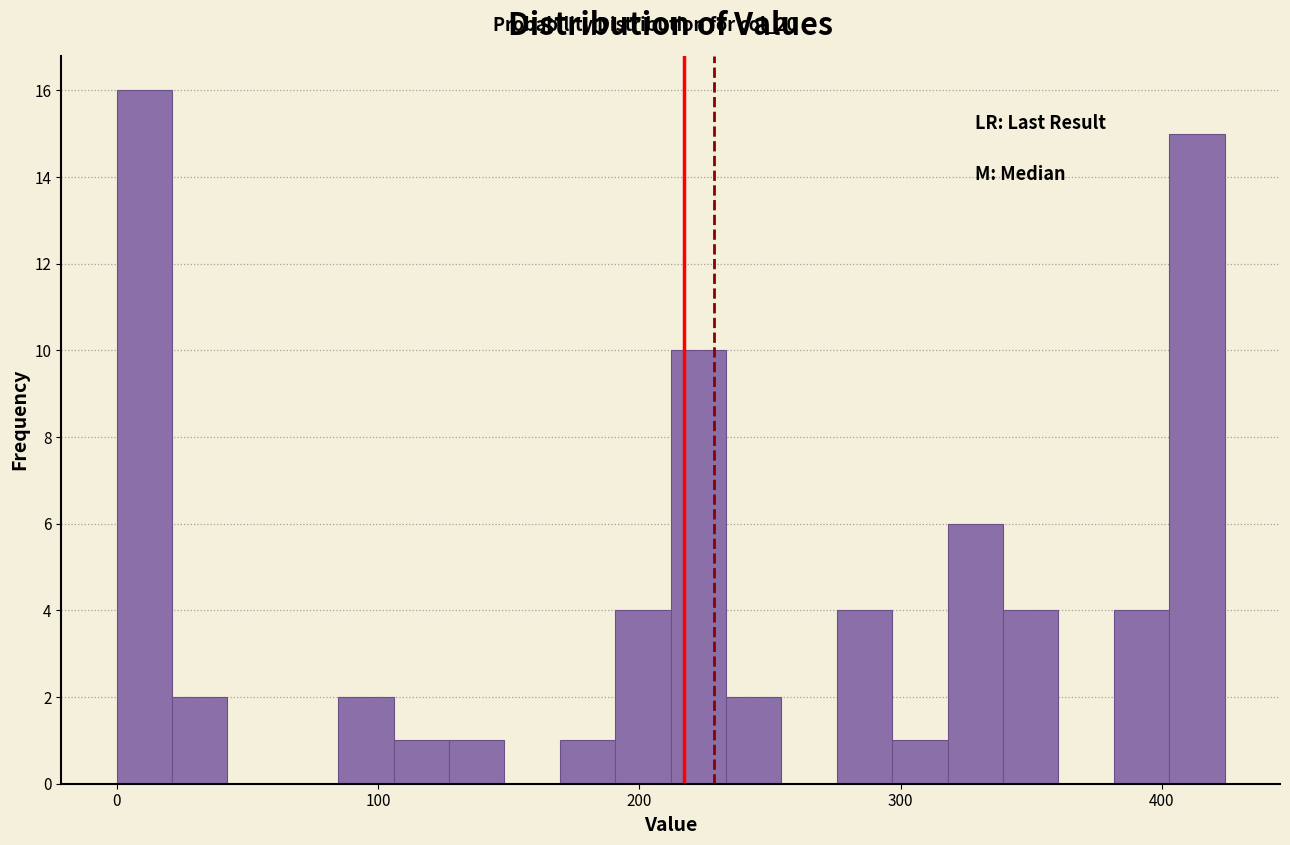

Around what value on the x-axis is the tallest bar? Give the approximate position of its centre, as read against the axis.

10